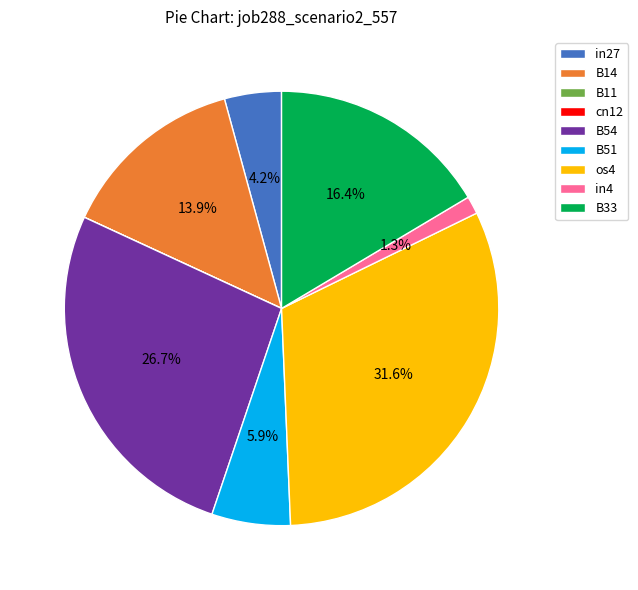

What percentage is the os4 slice, to the nearest percent?

32%